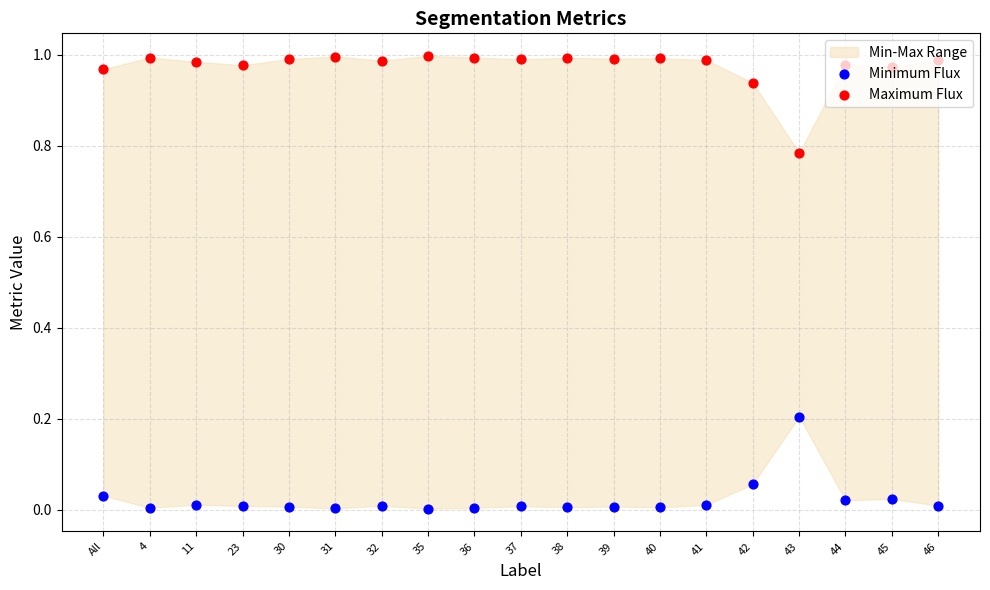

Which series contains the highest Y value?

Maximum Flux